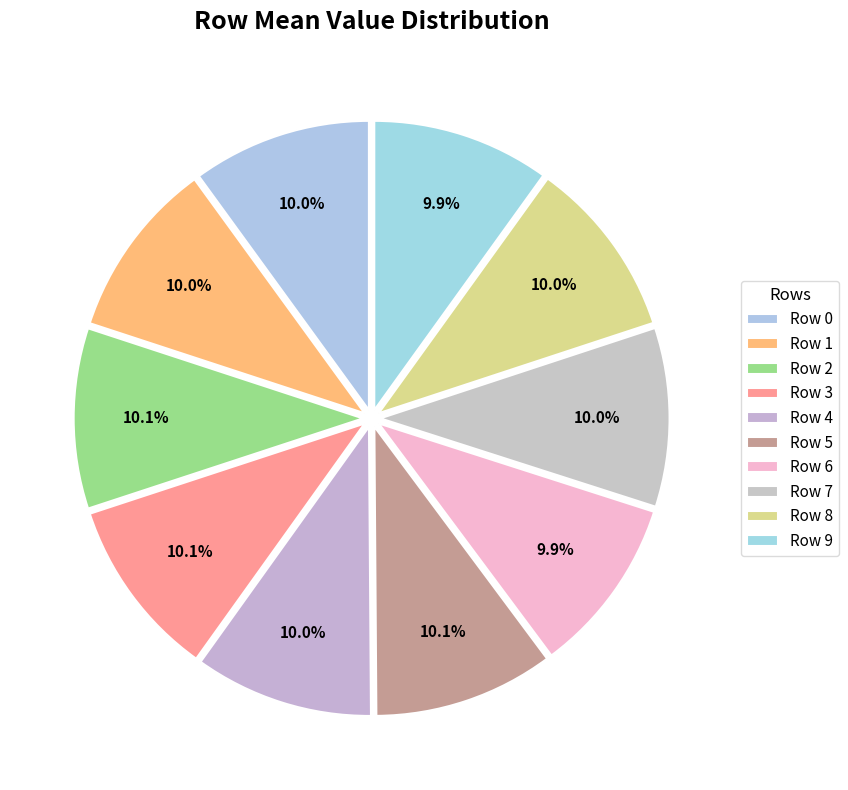

How many segments does this pie chart have?

10